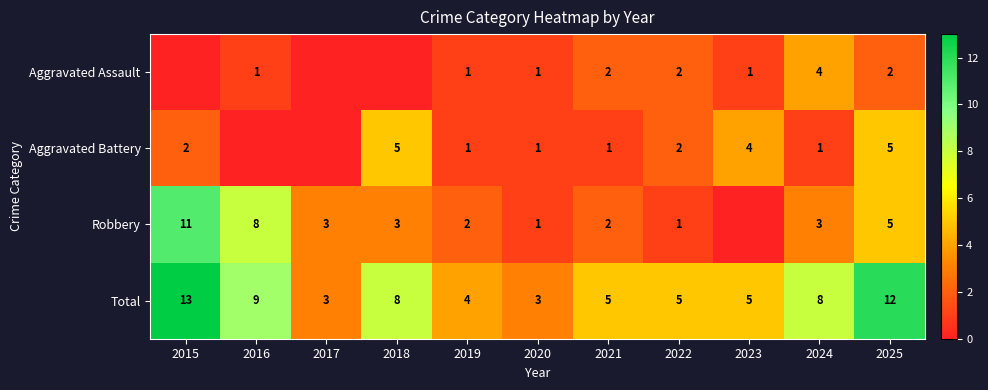

What is the sum of the Aggravated Battery values at 2020 and 2023?

5